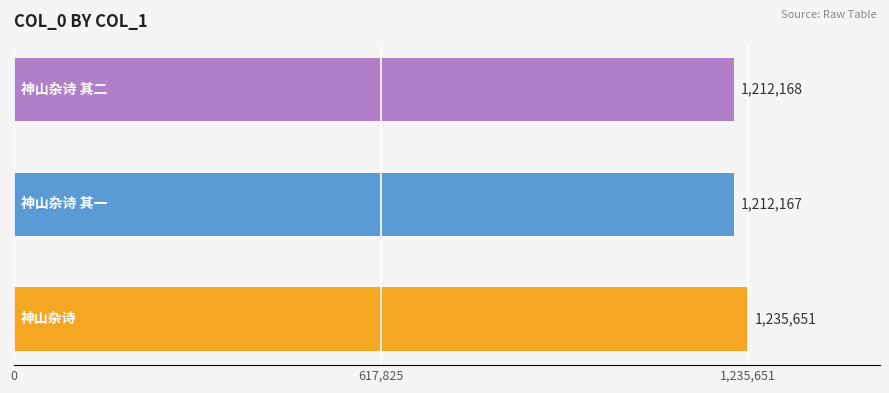

What is the difference between the maximum and minimum values?

23484